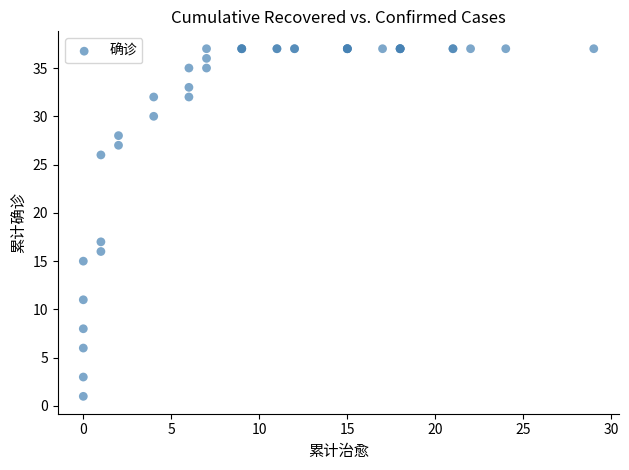

What Y value in the scatter plot is closest to 19?

17